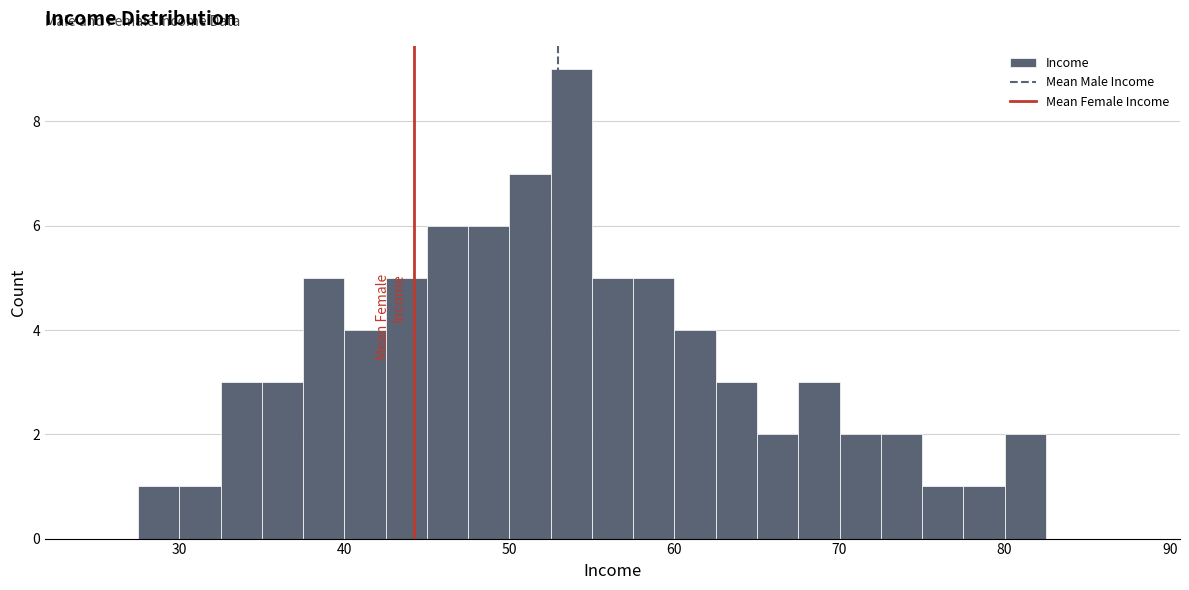

Read against the x-axis, roughly where is the centre of the tallest bar?

54